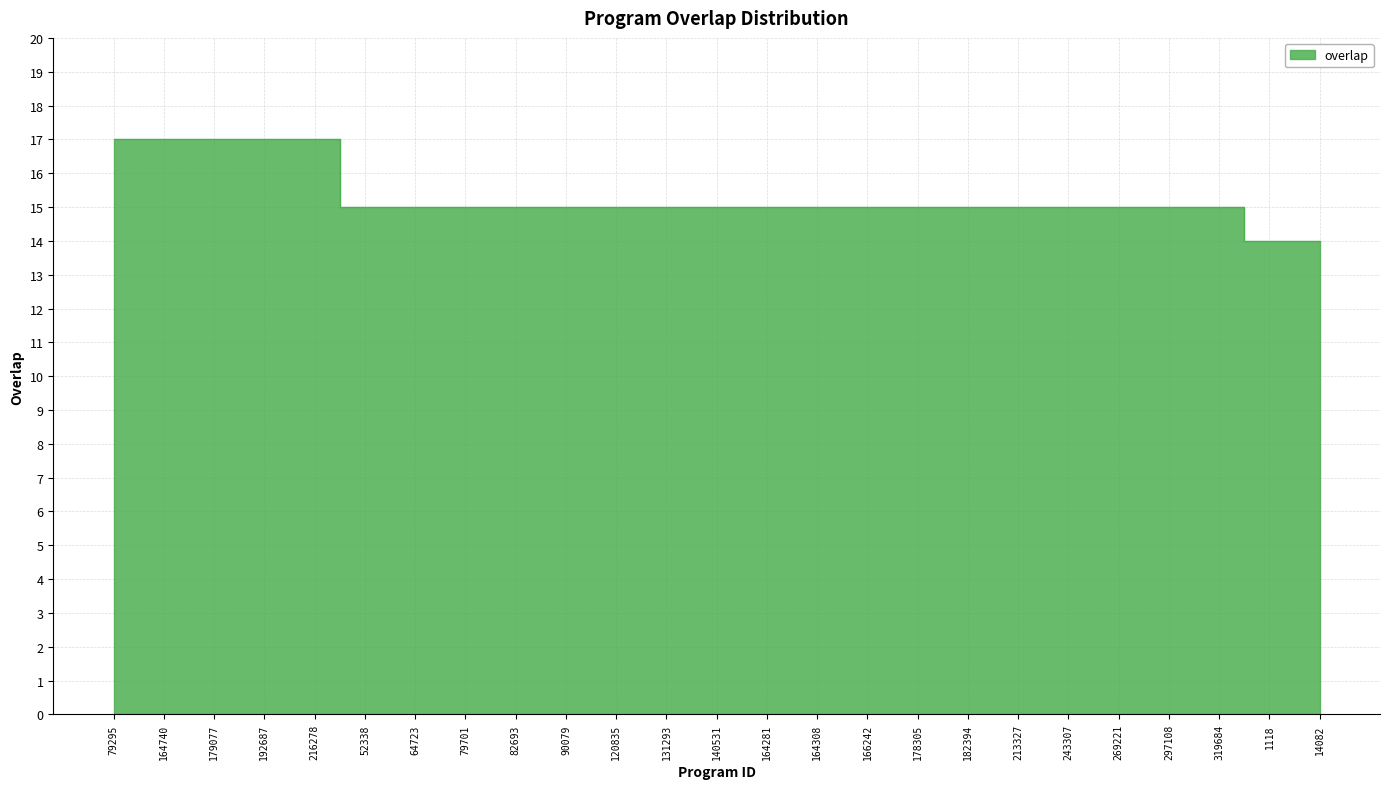

Which label corresponds to the largest value in the chart?

79295